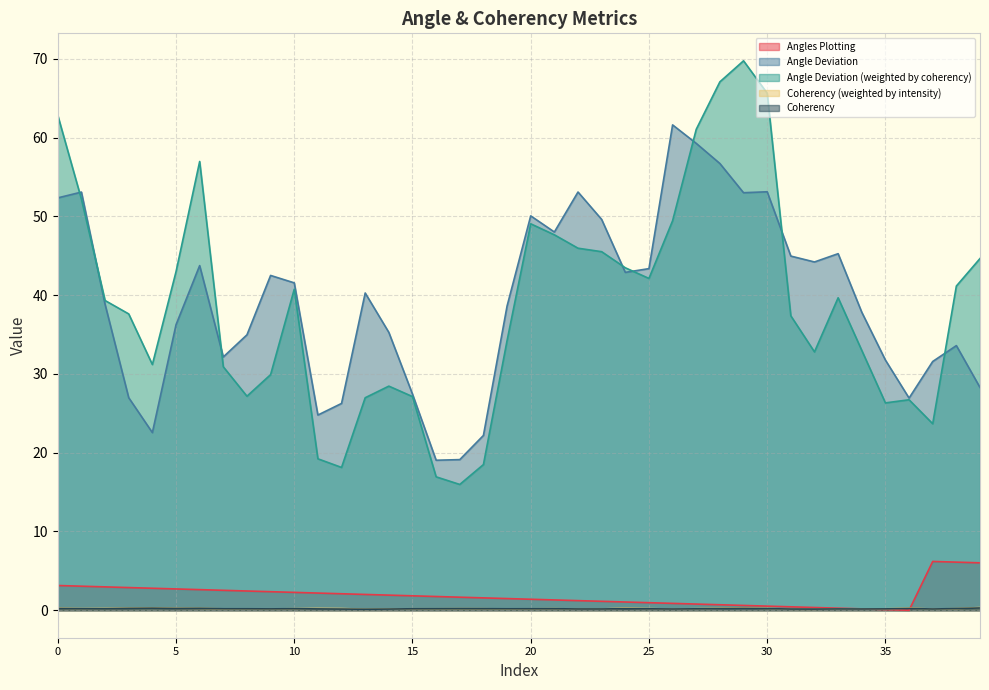

True or false: Coherency and Angles Plotting cross at least once.

True